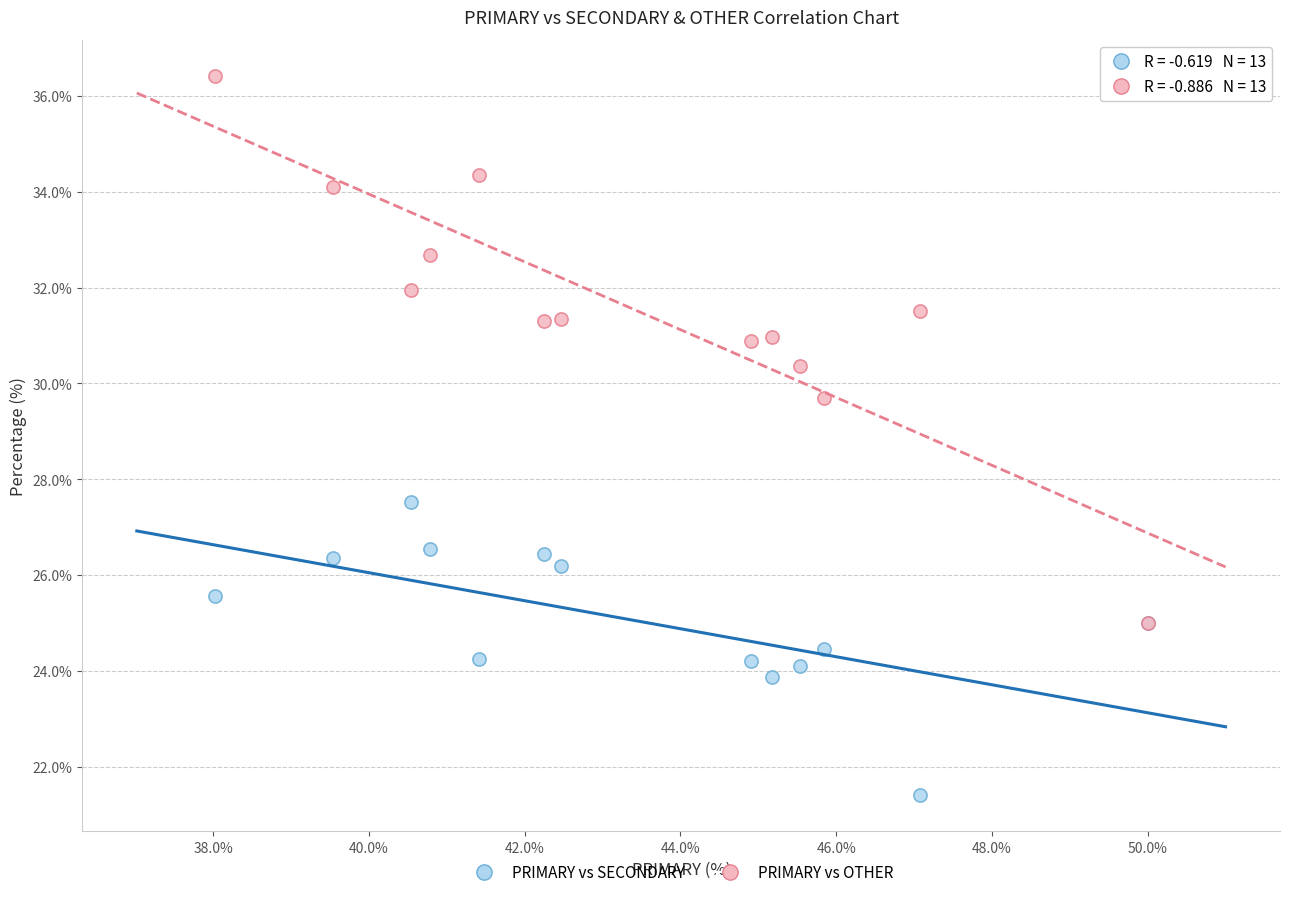

Across all series, what Y value is closest to 28?

27.5